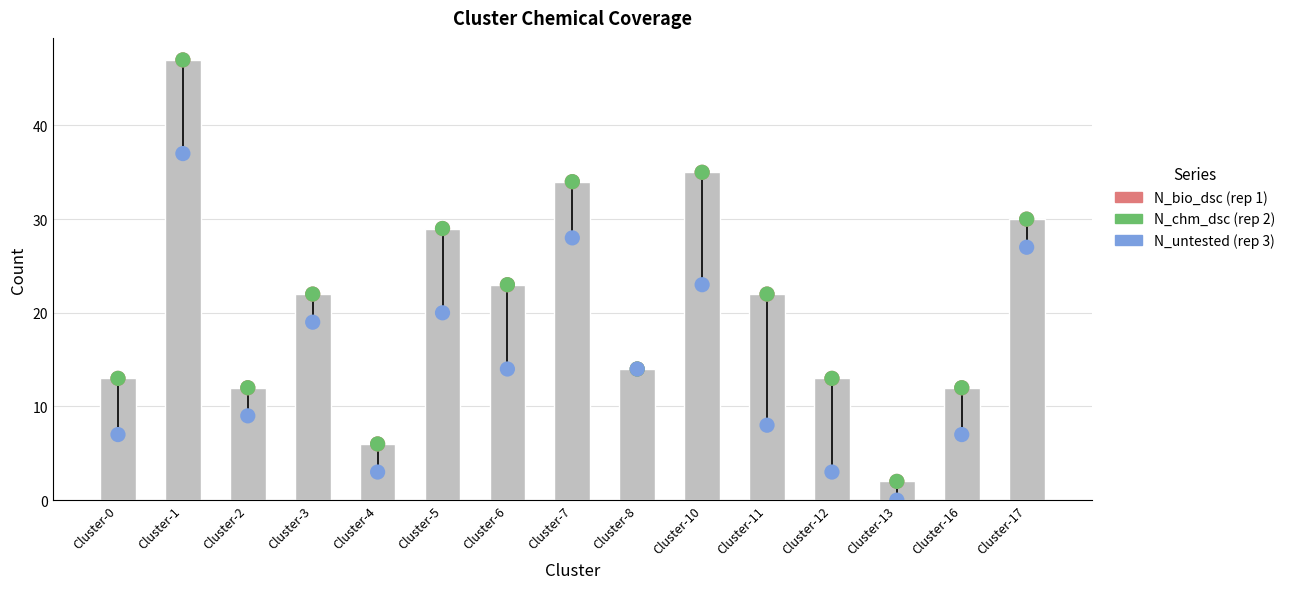

What is the total value across all series at Cluster-4?

15